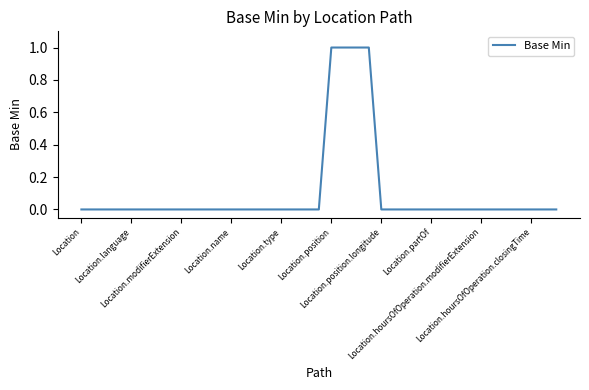

What is the maximum value shown in the chart?

1